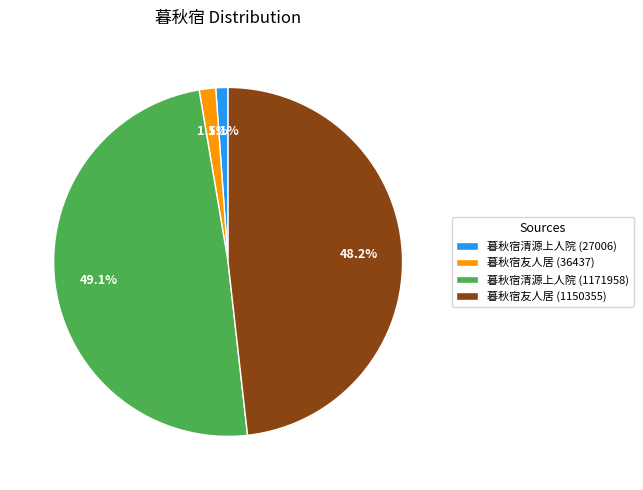

How much of the chart is everything except 暮秋宿清源上人院 (1171958)?

50.9%